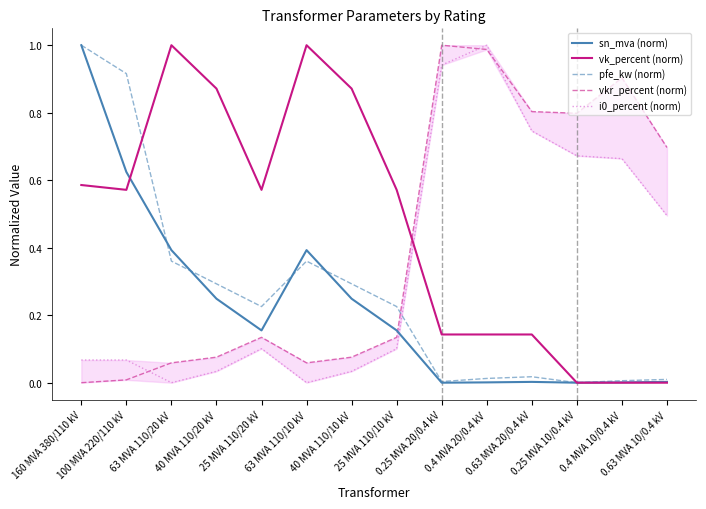

Reading left to right, extract all data points from this chart.

sn_mva (norm): 160 MVA 380/110 kV=1.0	100 MVA 220/110 kV=0.6	63 MVA 110/20 kV=0.4	40 MVA 110/20 kV=0.2	25 MVA 110/20 kV=0.2	63 MVA 110/10 kV=0.4	40 MVA 110/10 kV=0.2	25 MVA 110/10 kV=0.2	0.25 MVA 20/0.4 kV=0.0	0.4 MVA 20/0.4 kV=0.0	0.63 MVA 20/0.4 kV=0.0	0.25 MVA 10/0.4 kV=0.0	0.4 MVA 10/0.4 kV=0.0	0.63 MVA 10/0.4 kV=0.0
vk_percent (norm): 160 MVA 380/110 kV=0.6	100 MVA 220/110 kV=0.6	63 MVA 110/20 kV=1.0	40 MVA 110/20 kV=0.9	25 MVA 110/20 kV=0.6	63 MVA 110/10 kV=1.0	40 MVA 110/10 kV=0.9	25 MVA 110/10 kV=0.6	0.25 MVA 20/0.4 kV=0.1	0.4 MVA 20/0.4 kV=0.1	0.63 MVA 20/0.4 kV=0.1	0.25 MVA 10/0.4 kV=0.0	0.4 MVA 10/0.4 kV=0.0	0.63 MVA 10/0.4 kV=0.0
pfe_kw (norm): 160 MVA 380/110 kV=1.0	100 MVA 220/110 kV=0.9	63 MVA 110/20 kV=0.4	40 MVA 110/20 kV=0.3	25 MVA 110/20 kV=0.2	63 MVA 110/10 kV=0.4	40 MVA 110/10 kV=0.3	25 MVA 110/10 kV=0.2	0.25 MVA 20/0.4 kV=0.0	0.4 MVA 20/0.4 kV=0.0	0.63 MVA 20/0.4 kV=0.0	0.25 MVA 10/0.4 kV=0.0	0.4 MVA 10/0.4 kV=0.0	0.63 MVA 10/0.4 kV=0.0
vkr_percent (norm): 160 MVA 380/110 kV=0.0	100 MVA 220/110 kV=0.0	63 MVA 110/20 kV=0.1	40 MVA 110/20 kV=0.1	25 MVA 110/20 kV=0.1	63 MVA 110/10 kV=0.1	40 MVA 110/10 kV=0.1	25 MVA 110/10 kV=0.1	0.25 MVA 20/0.4 kV=1.0	0.4 MVA 20/0.4 kV=1.0	0.63 MVA 20/0.4 kV=0.8	0.25 MVA 10/0.4 kV=0.8	0.4 MVA 10/0.4 kV=0.9	0.63 MVA 10/0.4 kV=0.7
i0_percent (norm): 160 MVA 380/110 kV=0.1	100 MVA 220/110 kV=0.1	63 MVA 110/20 kV=0.0	40 MVA 110/20 kV=0.0	25 MVA 110/20 kV=0.1	63 MVA 110/10 kV=0.0	40 MVA 110/10 kV=0.0	25 MVA 110/10 kV=0.1	0.25 MVA 20/0.4 kV=0.9	0.4 MVA 20/0.4 kV=1.0	0.63 MVA 20/0.4 kV=0.7	0.25 MVA 10/0.4 kV=0.7	0.4 MVA 10/0.4 kV=0.7	0.63 MVA 10/0.4 kV=0.5